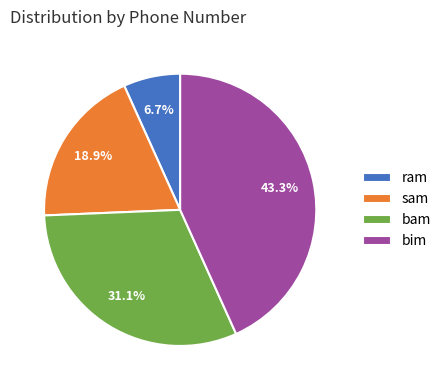

Rank the categories by value from lowest to highest.

ram, sam, bam, bim